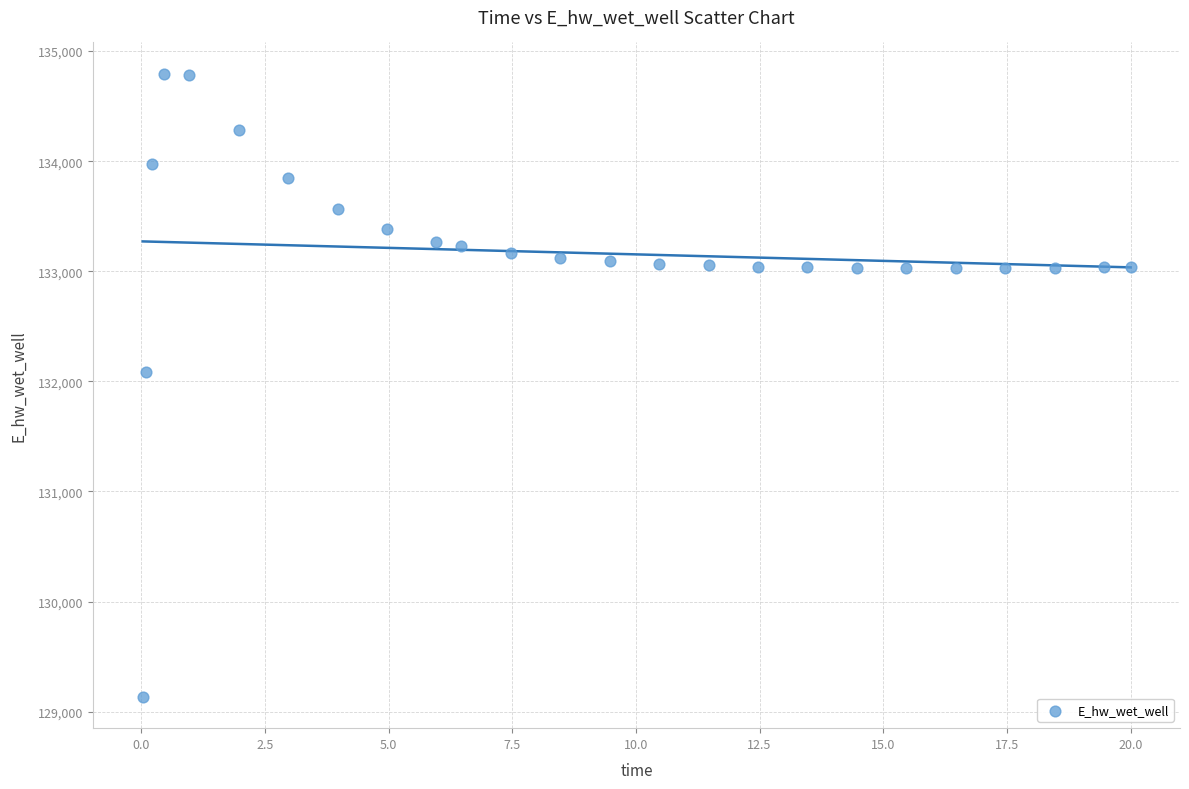

What Y value in the scatter plot is closest to 131964?

132087.6